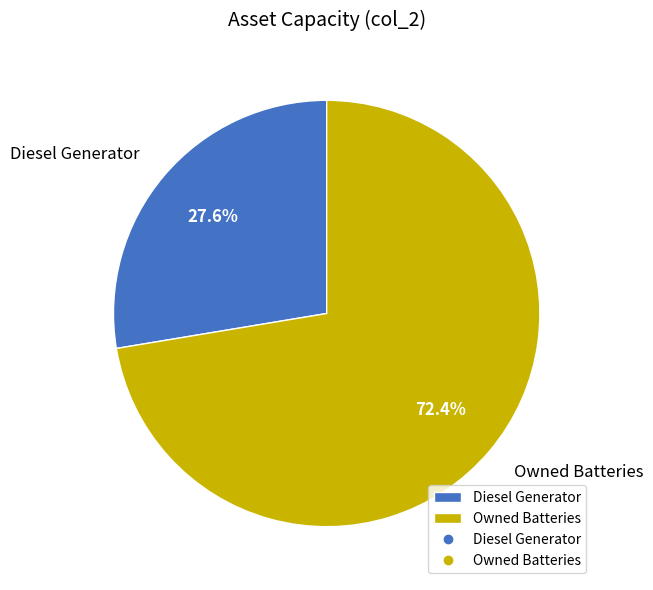

How many slices are in this pie chart?

2